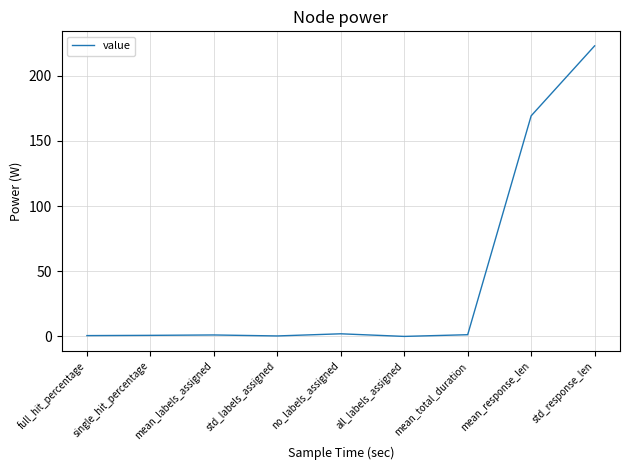

What is the change in value from full_hit_percentage to all_labels_assigned?

-0.6